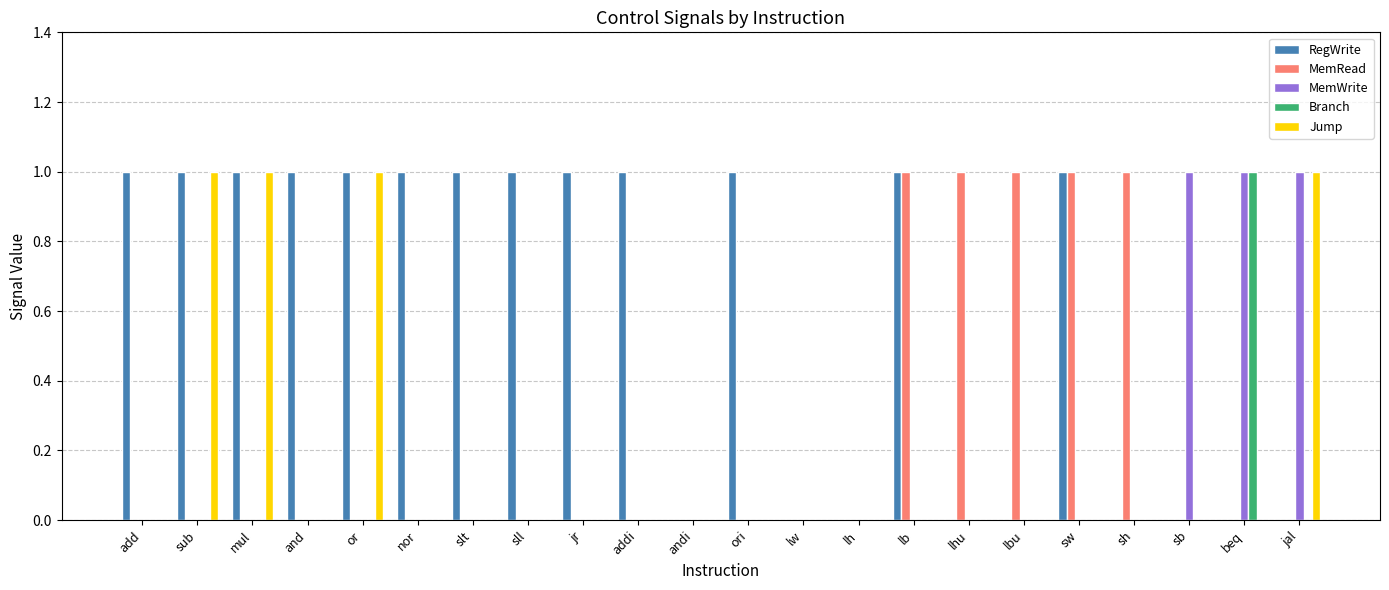

What is the sum of all MemRead values?

5